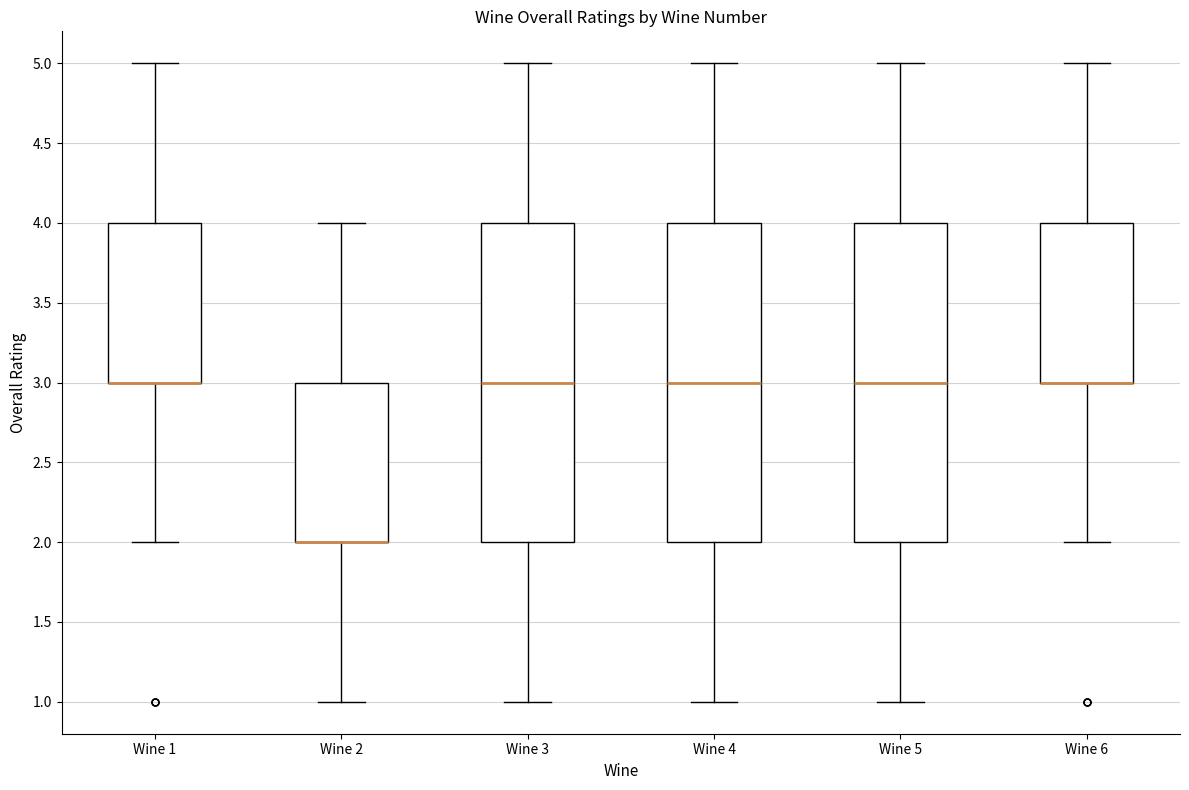

Where does the upper whisker of the box for Wine 4 end on the y-axis? The values are not printed on the chart, so give them approximately, as read against the axis.

5